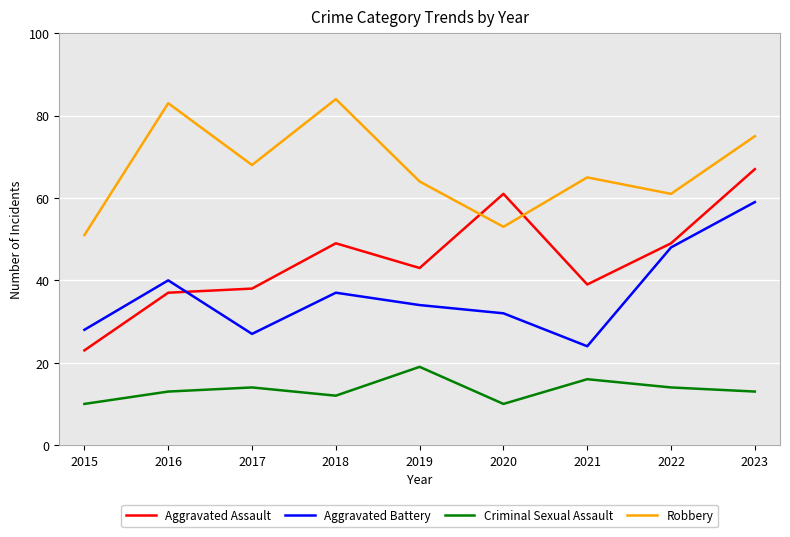

Which series changed the most between 2016 and 2022?

Robbery